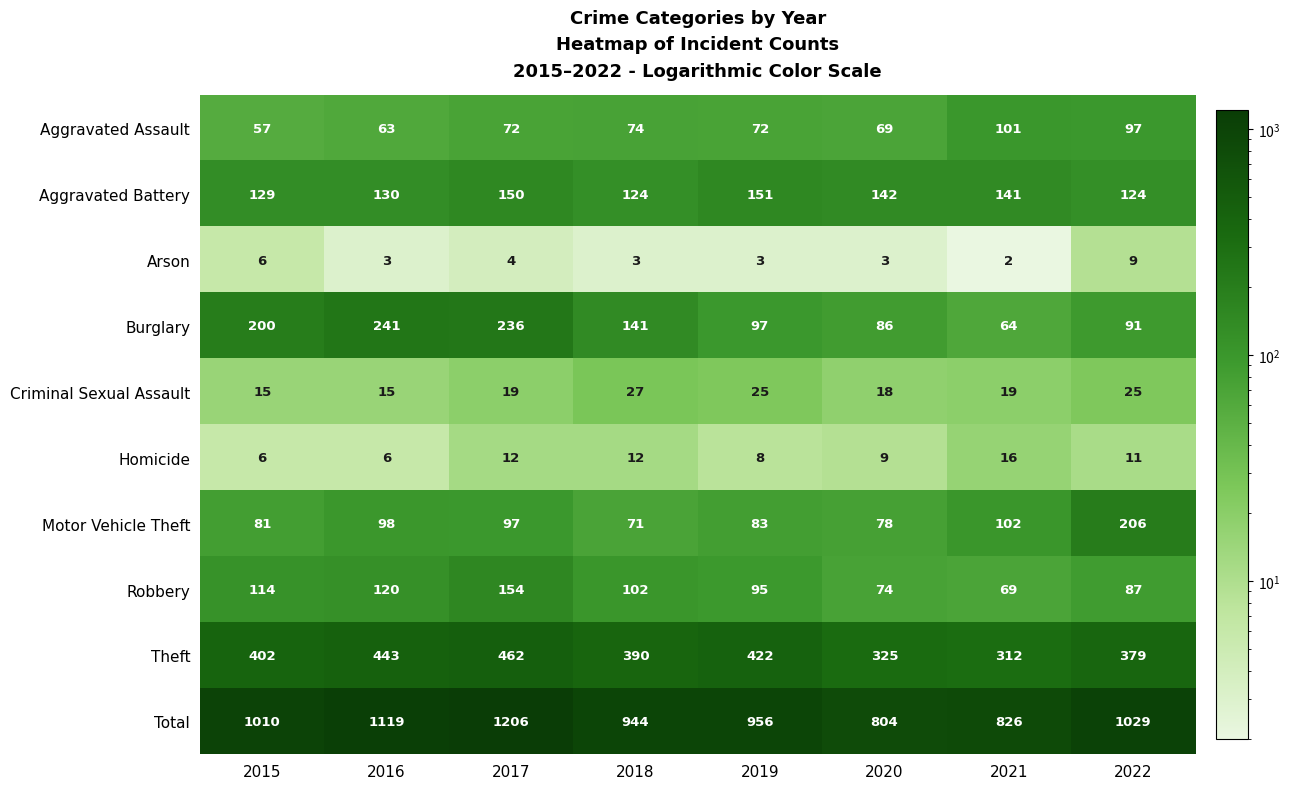

The Aggravated Battery series shows 54 at 2019. True or false?

False